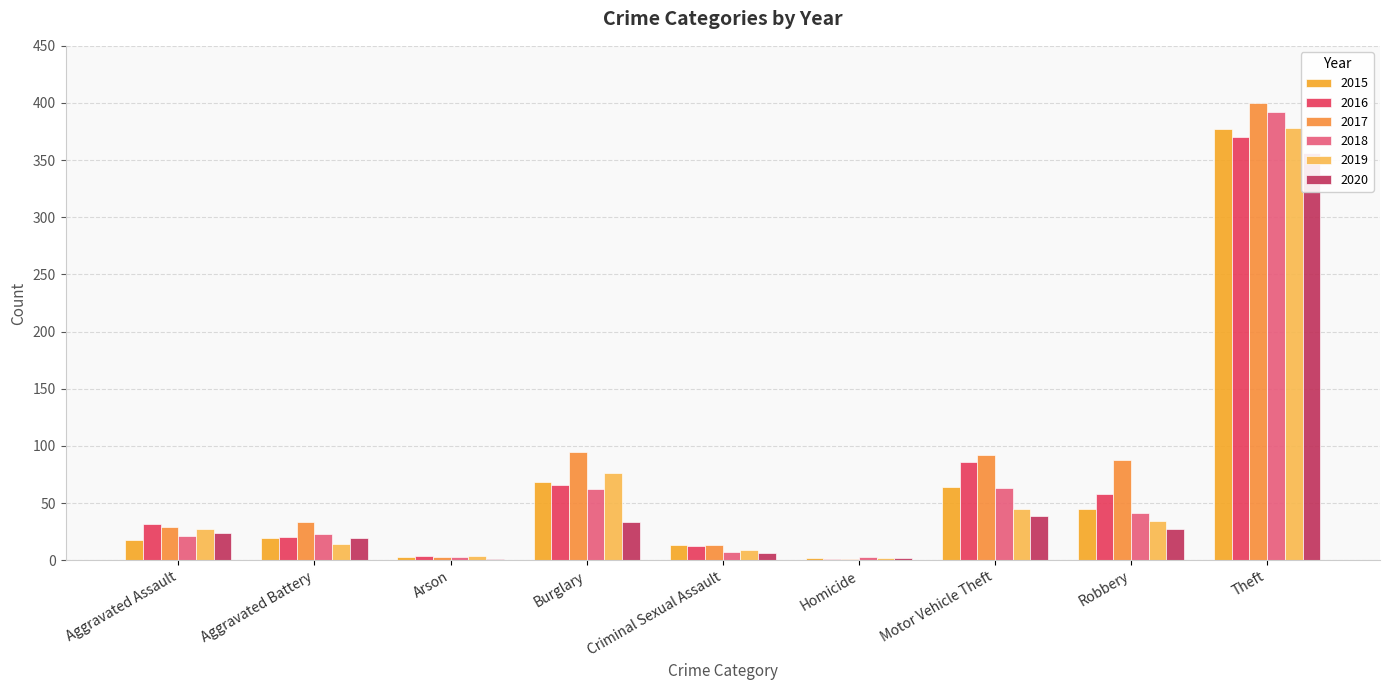

The 2020 series shows 229 at Theft. True or false?

False